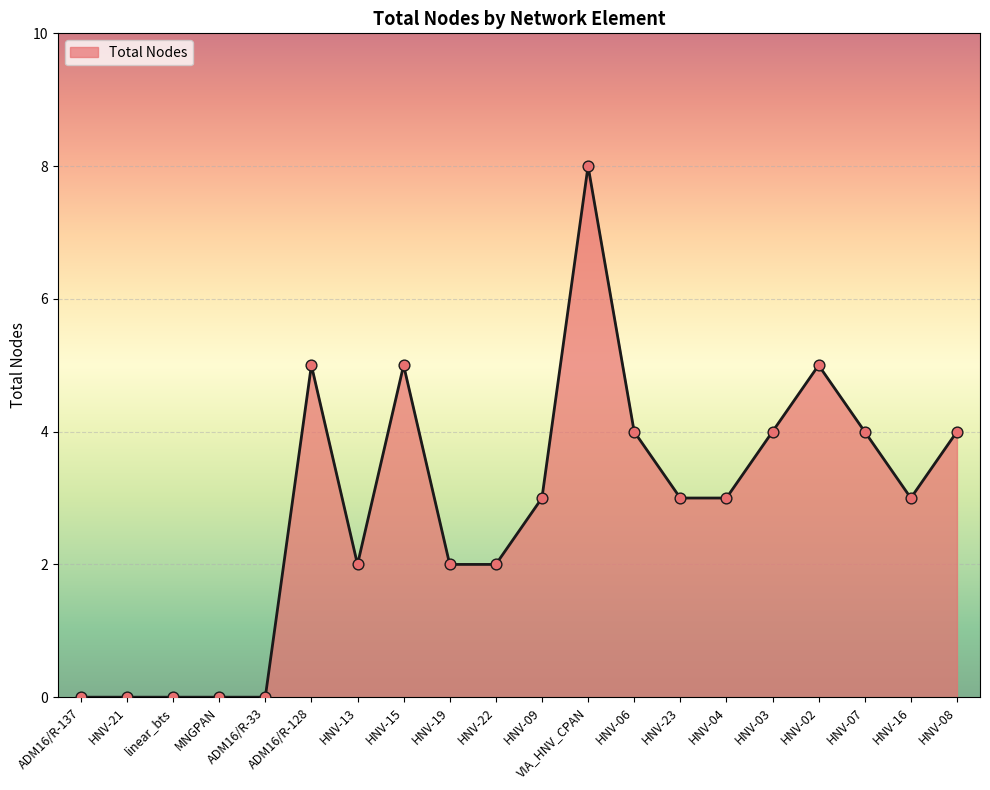

What is the change in value from linear_bts to HNV-22?

+2